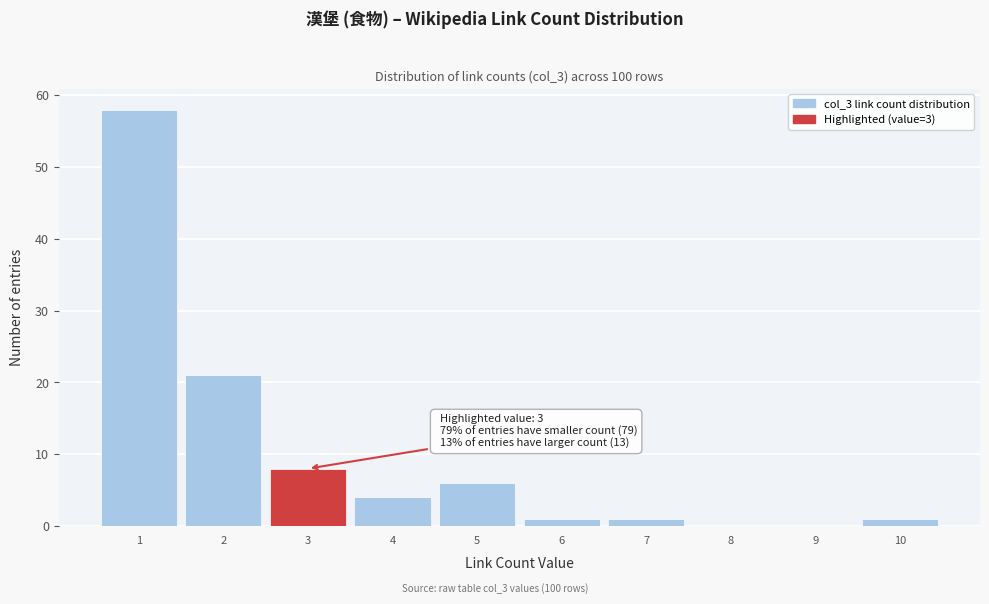

Which range on the x-axis has the tallest bar?

0.5 to 1.5